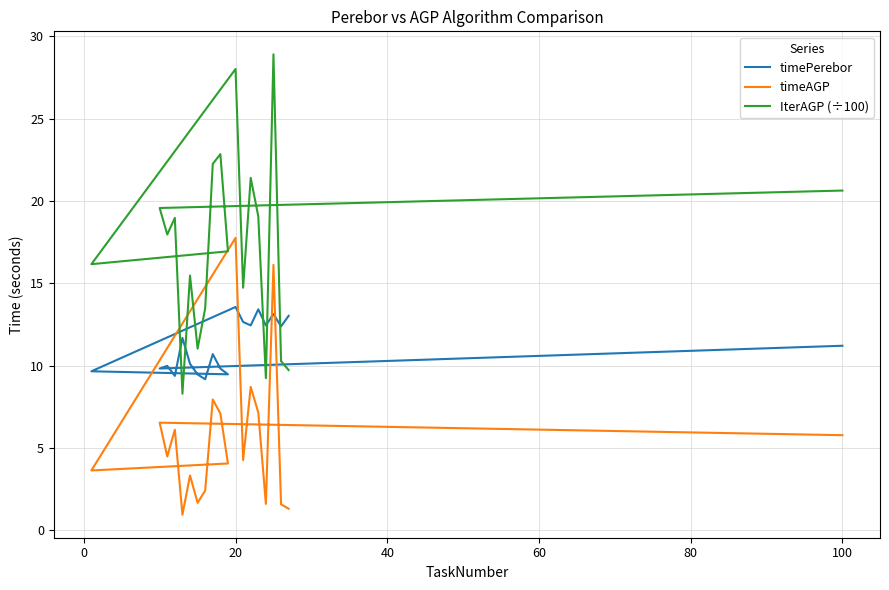

How many lines are shown in the chart?

3